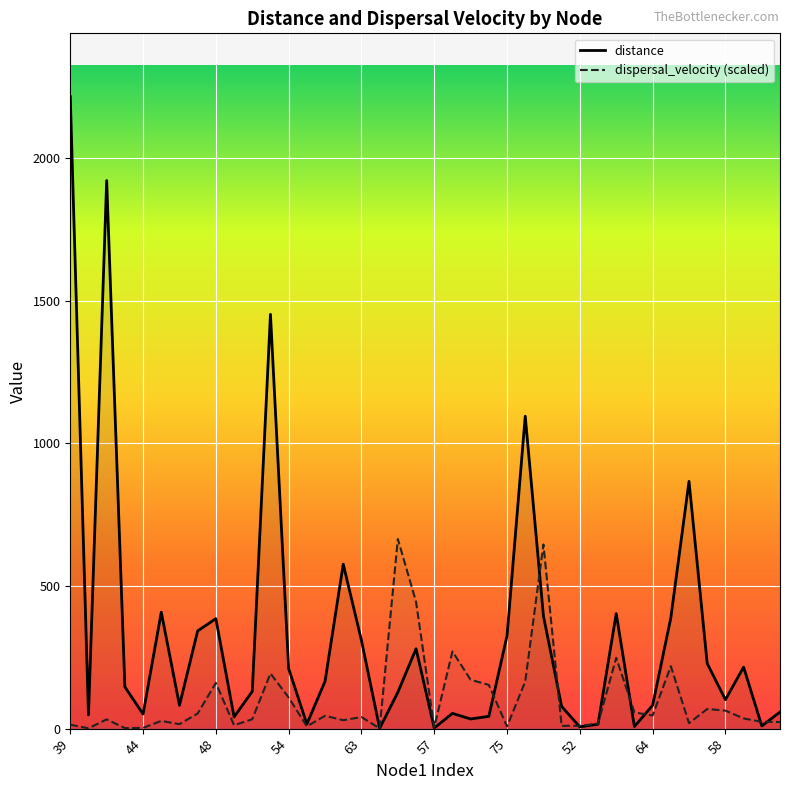

Is the value of distance at 63 greater than the value of dispersal_velocity (scaled) at 58?

Yes